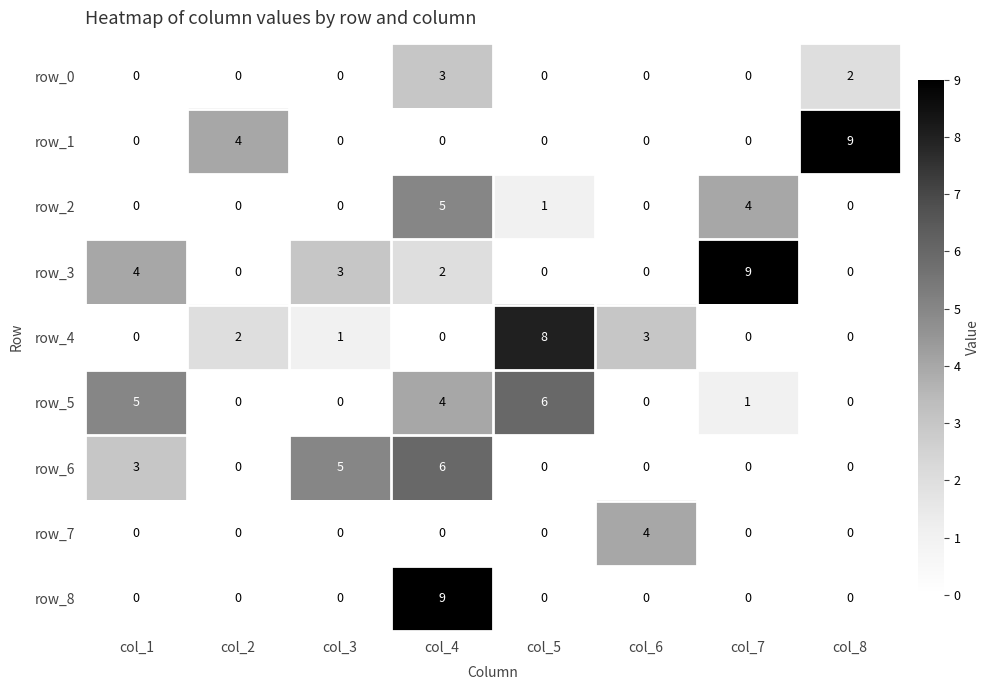

What is the difference between the maximum and minimum values in the row_2 series?

5